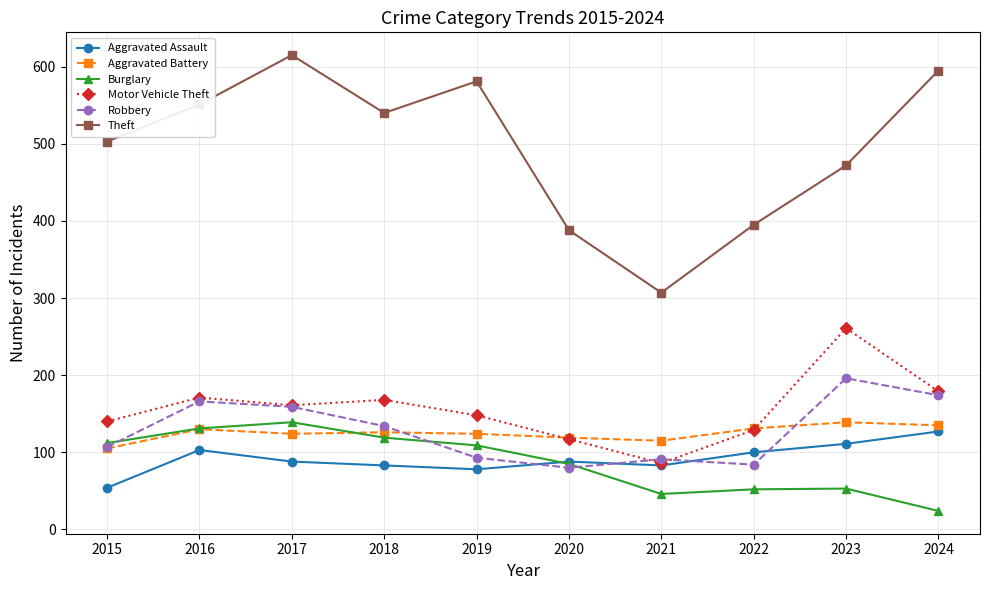

True or false: Aggravated Battery and Theft intersect in this chart.

False